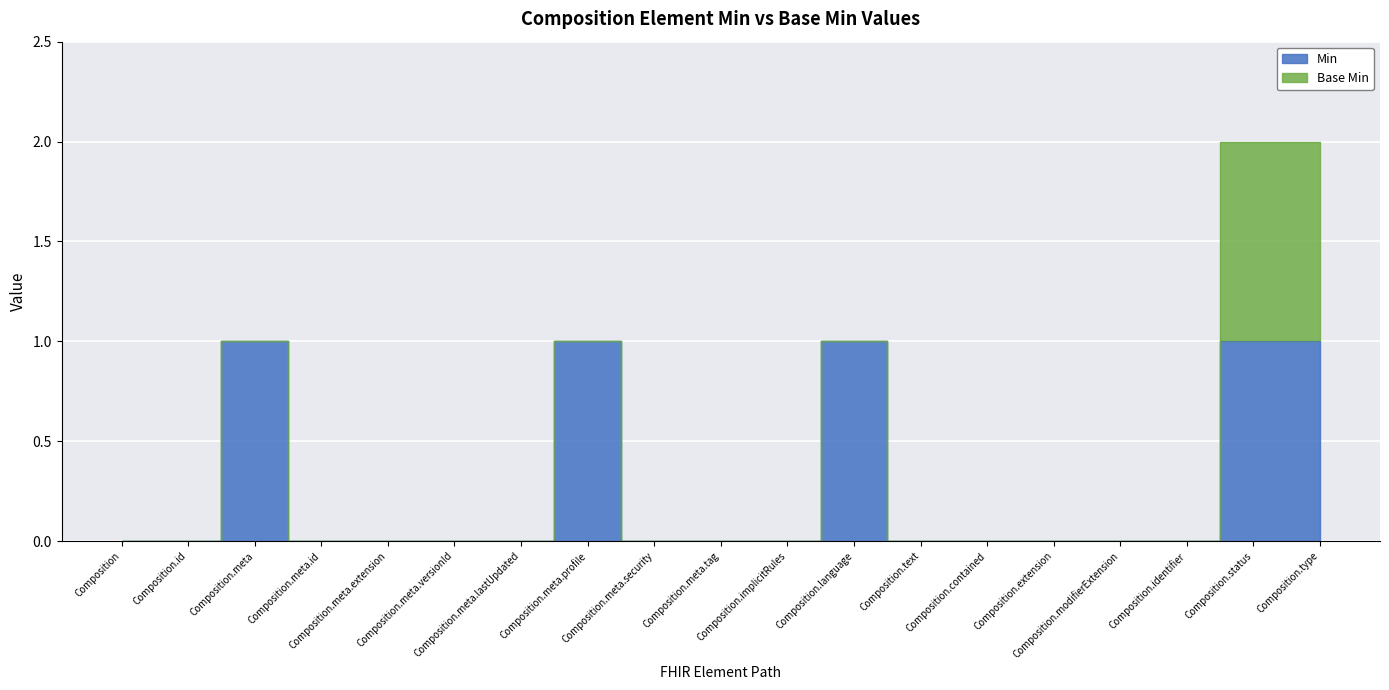

Count the values in the range 0 to 1.

19